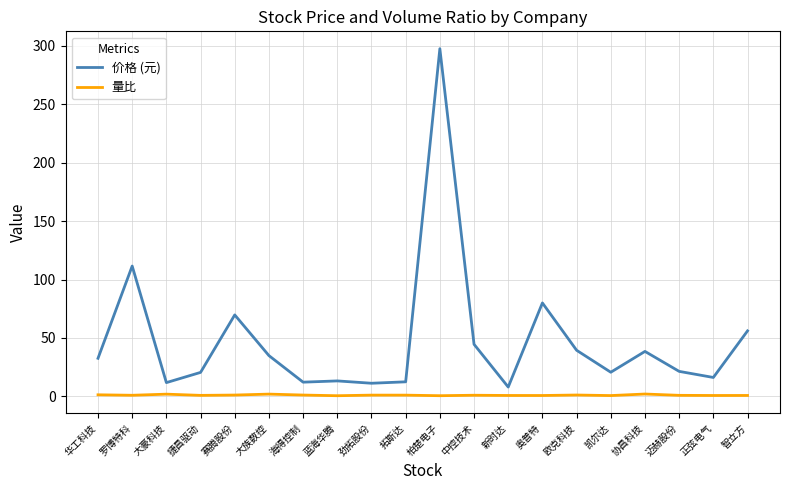

True or false: 量比 and 价格 (元) cross at least once.

False